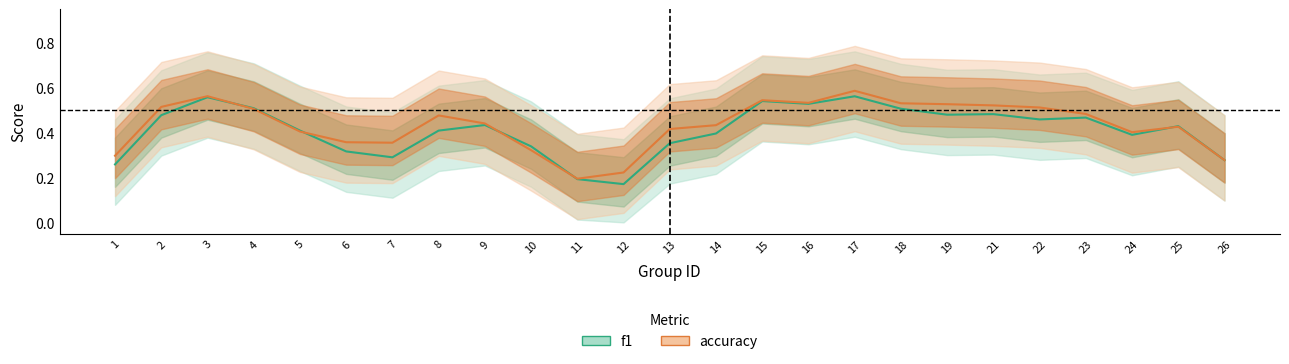

True or false: f1 has a value of 0.3 at 3.

False